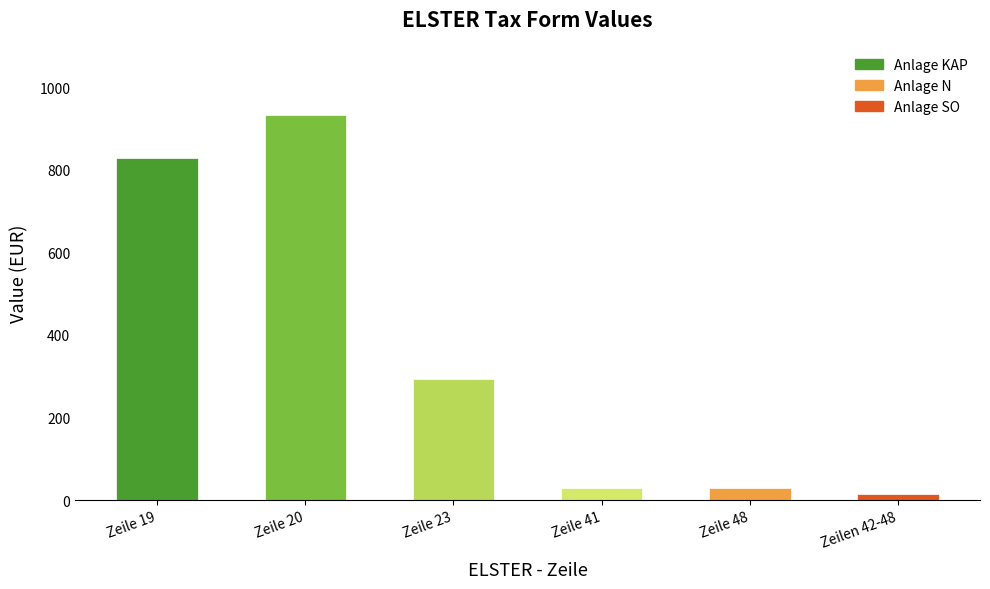

Where does the data first go above 294?

Zeile 19